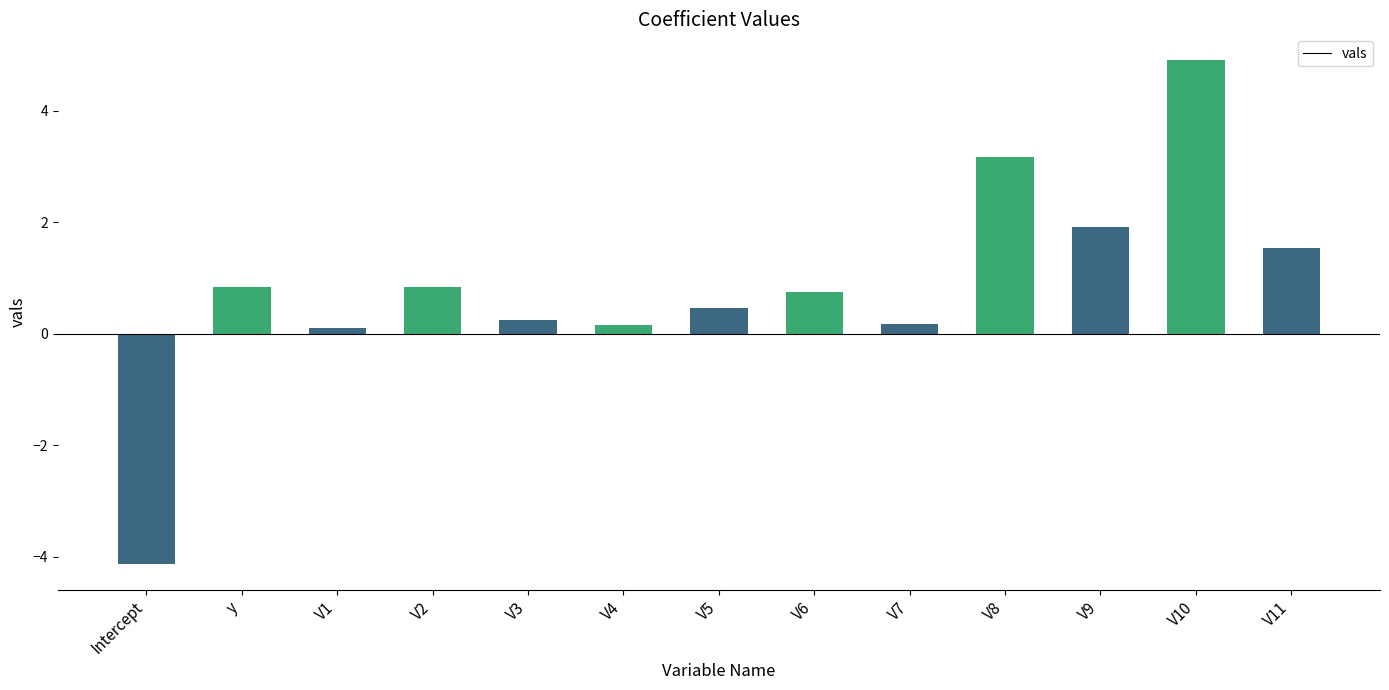

What position from the left is V2?

4